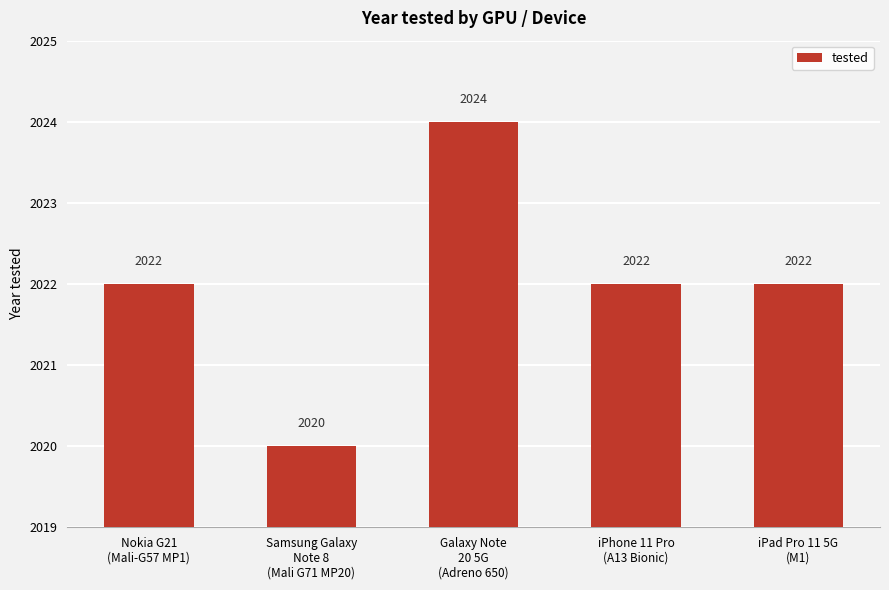

What is the difference between the maximum and minimum values?

4